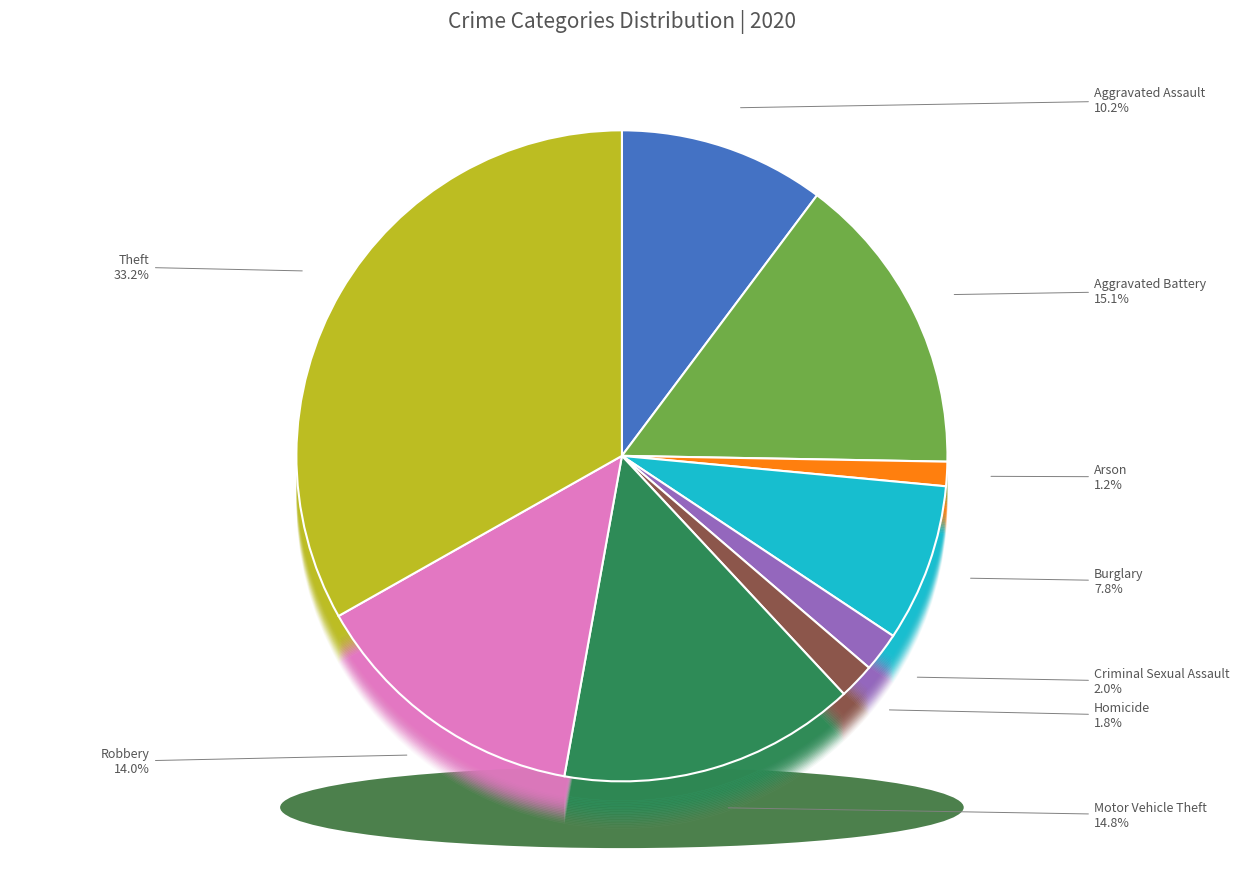

How many slices are in this pie chart?

9